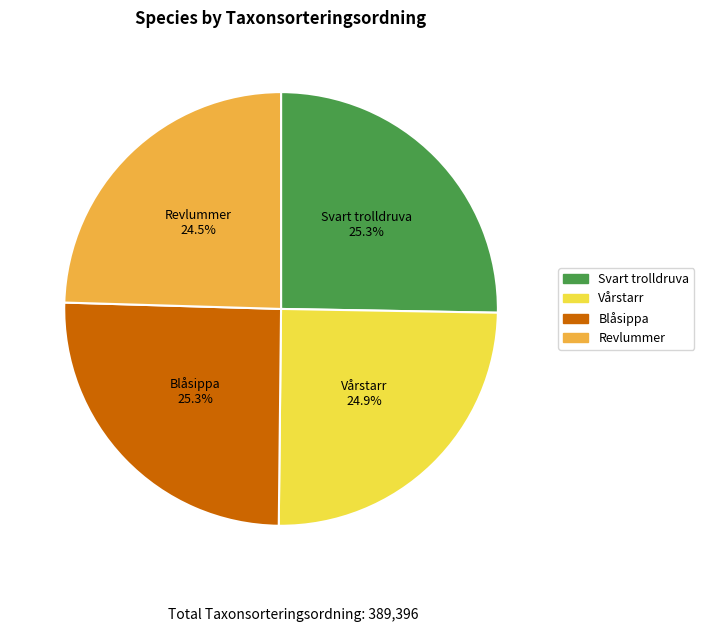

What percentage is the Vårstarr slice, to the nearest percent?

25%